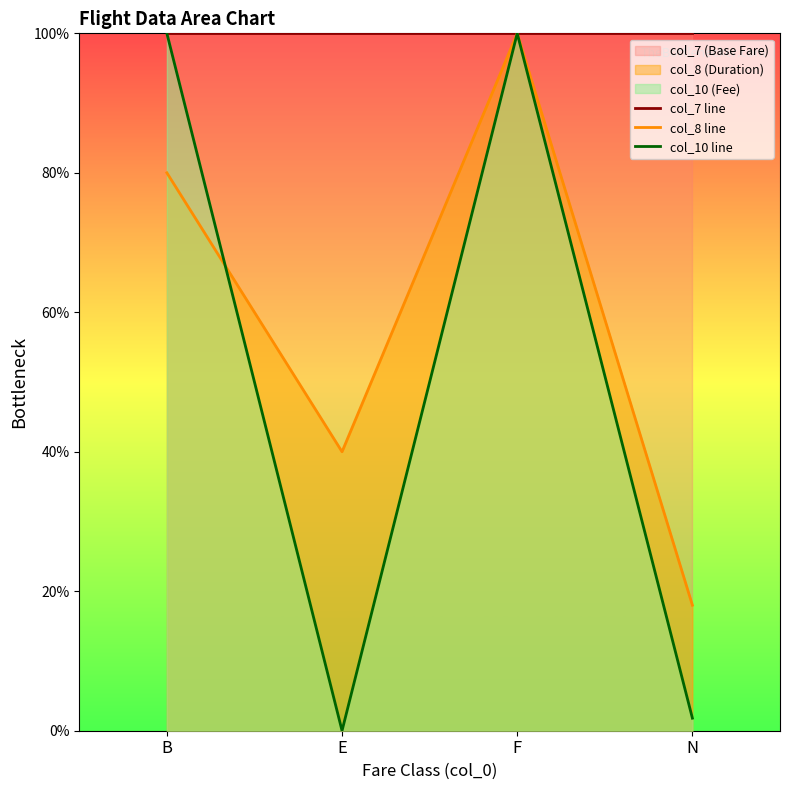

What is the maximum value shown in the chart?

100.0